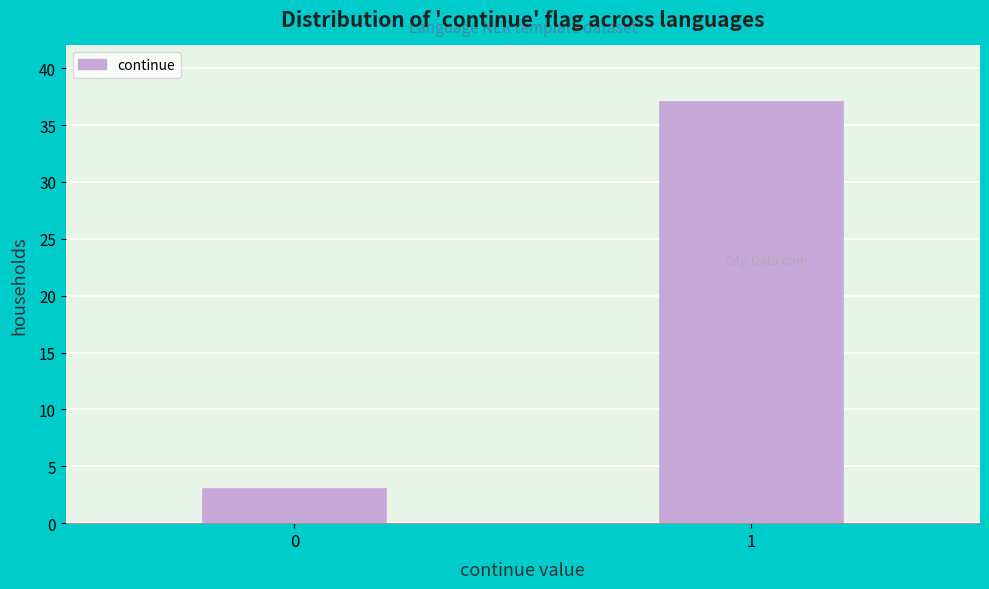

Reading left to right, extract all data points from this chart.

0=3	1=37